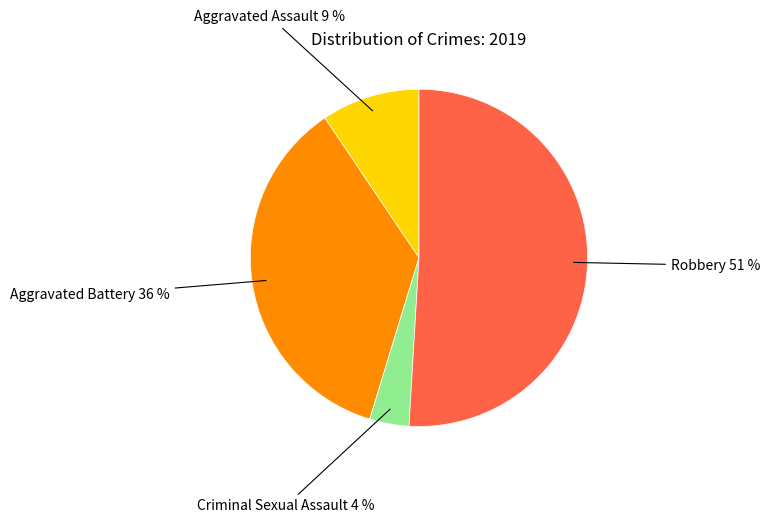

Does any single category account for the majority?

Yes